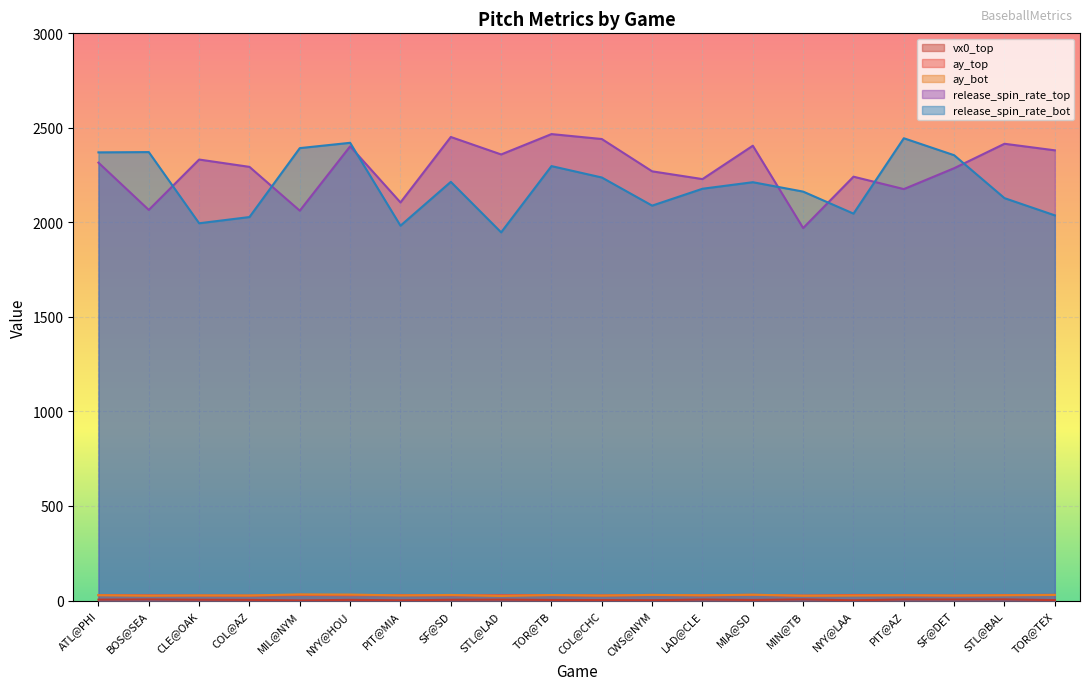

The release_spin_rate_top series shows 682.3 at LAD@CLE. True or false?

False